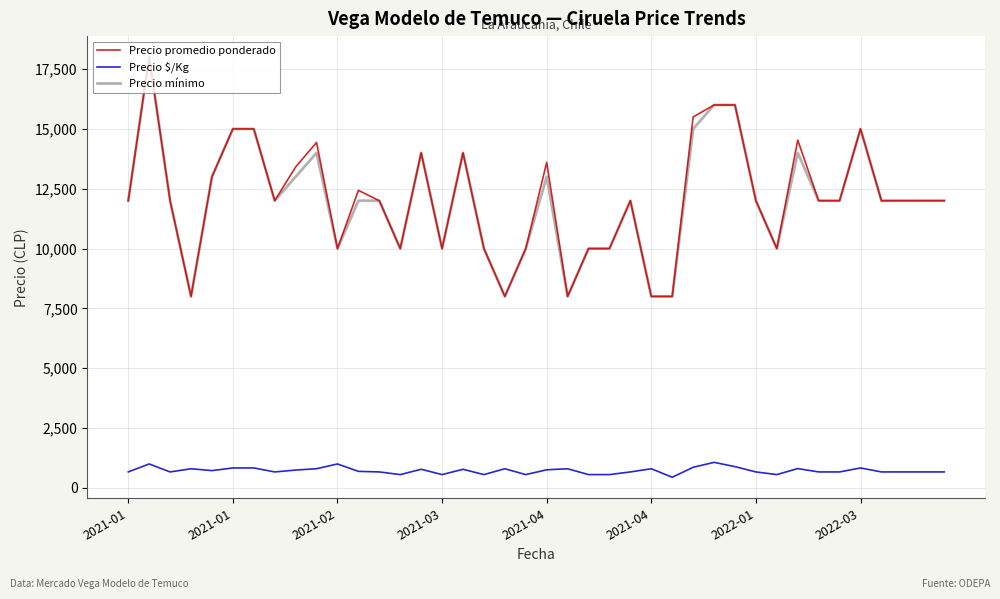

What is the lowest value of the Precio $/Kg series?

444